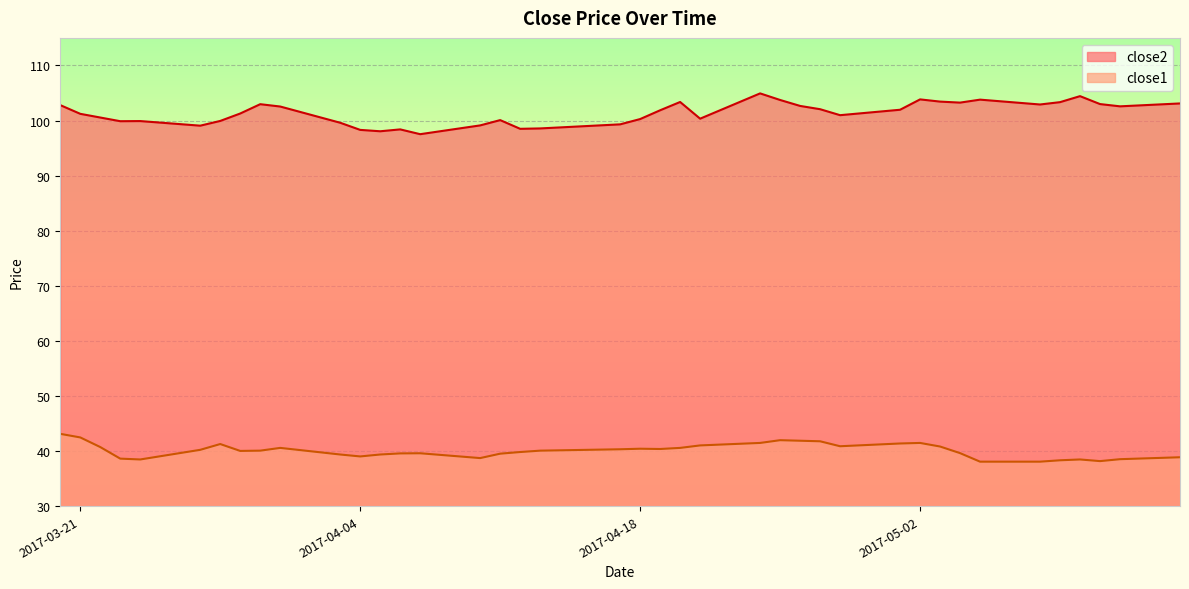

Is the value of close1 at 2017-05-04 greater than the value of close2 at 2017-03-23?

No